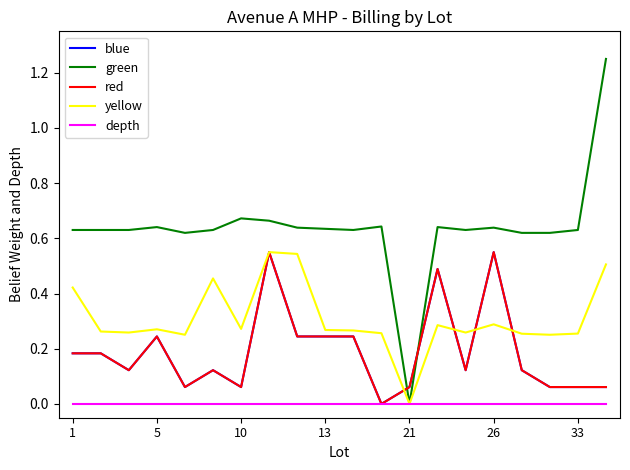

Does the chart have visible grid lines?

No